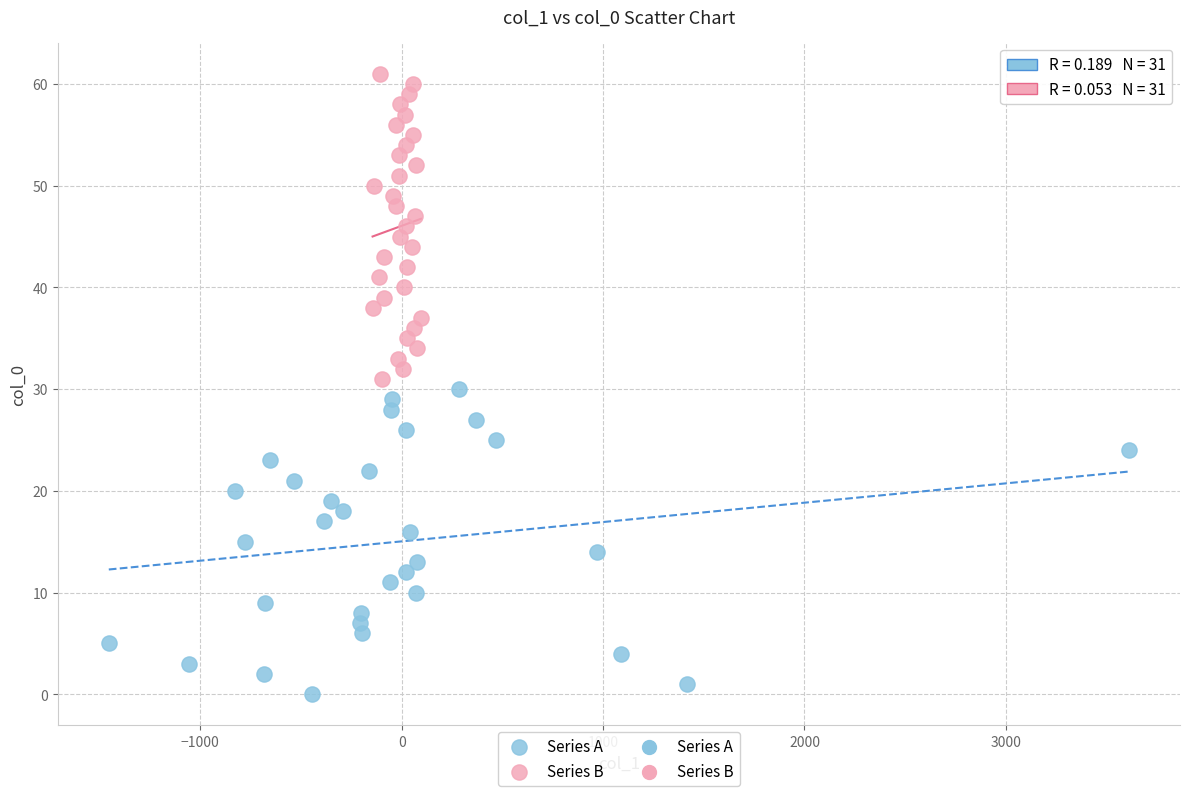

Which series reaches the minimum Y coordinate?

Series A